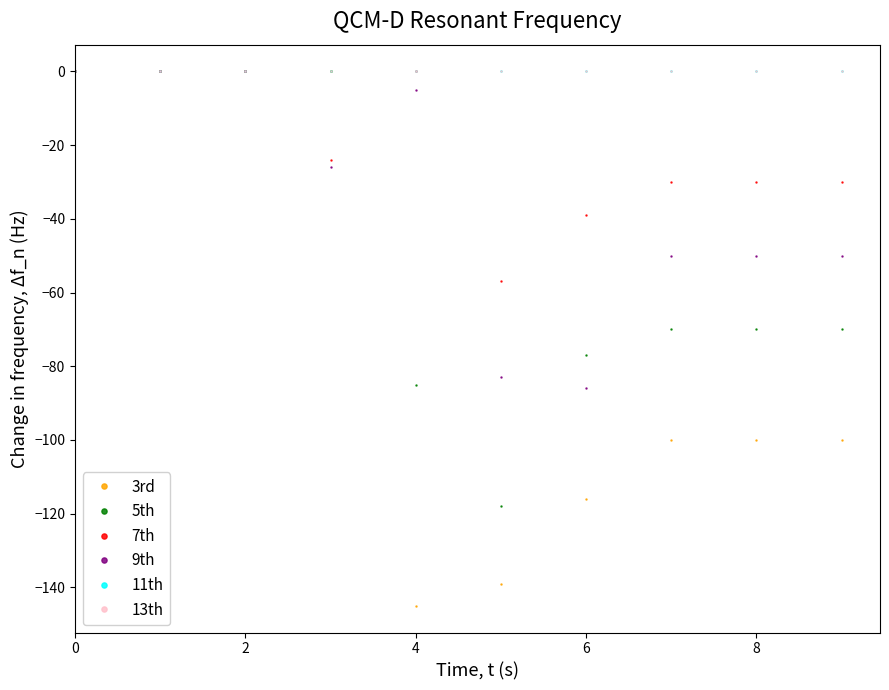

Does the chart have visible grid lines?

No